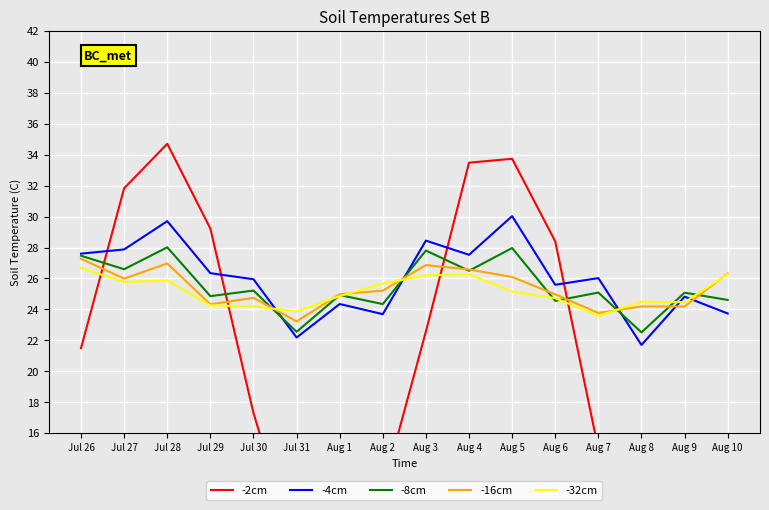

At which category is the sum across all series the highest?

Jul 28